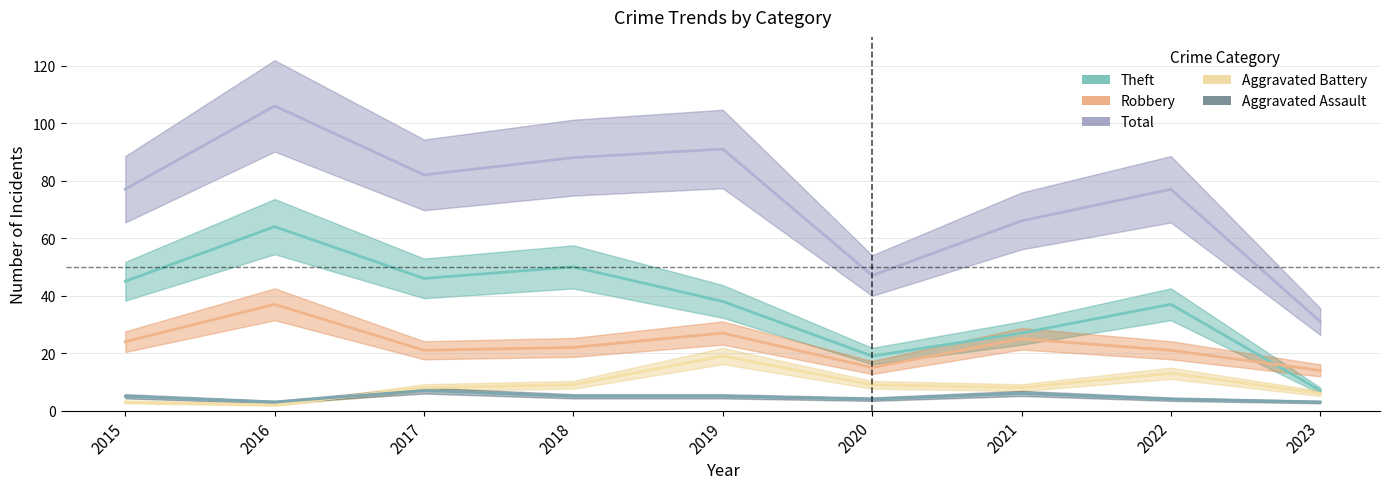

What are all the series names shown in the legend?

Aggravated Assault, Aggravated Battery, Robbery, Theft, Total